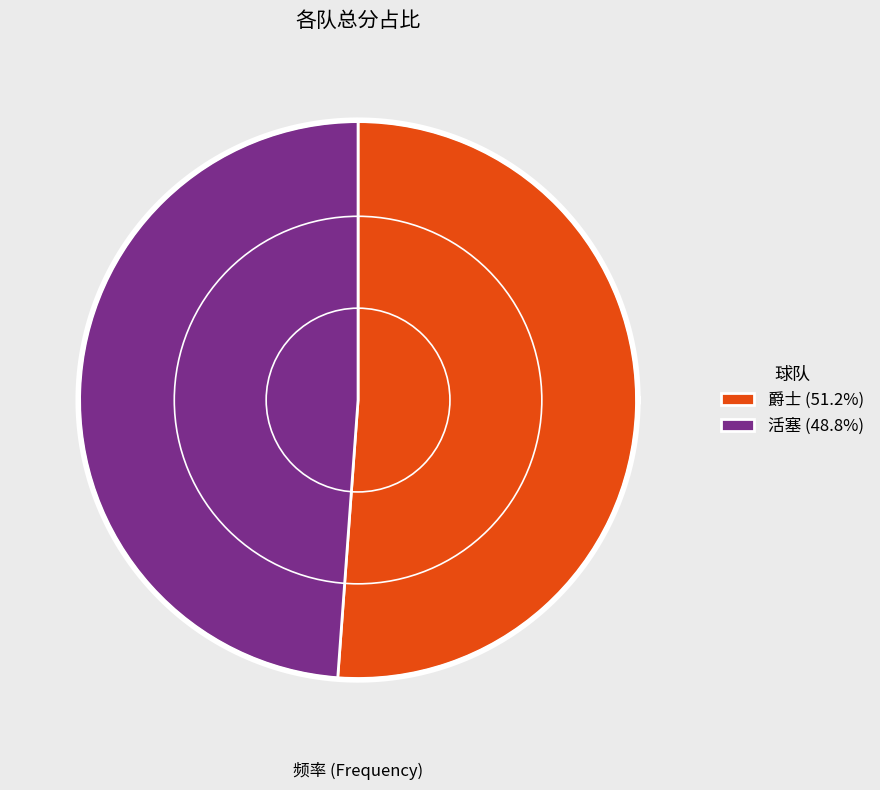

To the nearest percent, what is the average slice percentage?

50%